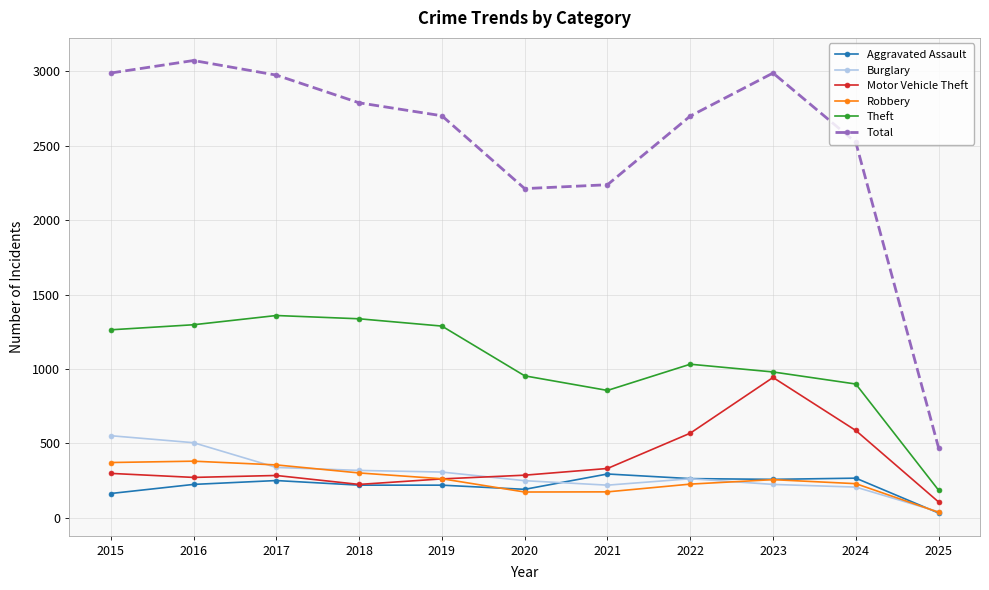

In Total, how many points are higher than both neighbors (excluding endpoints)?

2